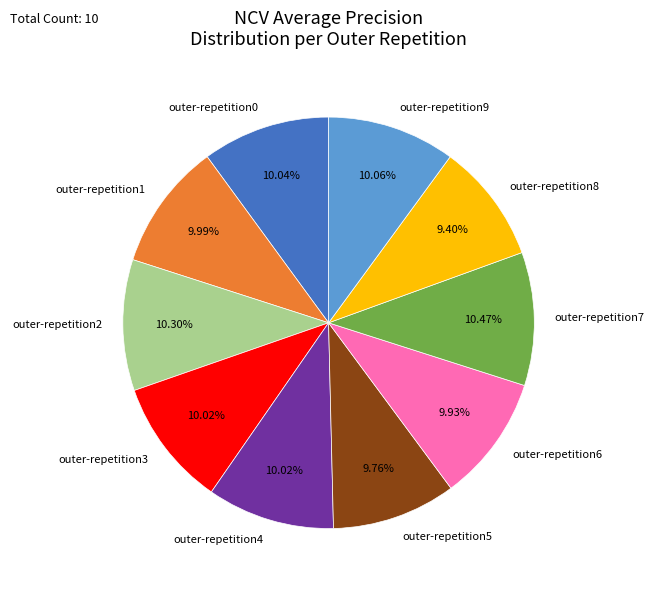

Which has a higher value, outer-repetition5 or outer-repetition7?

outer-repetition7